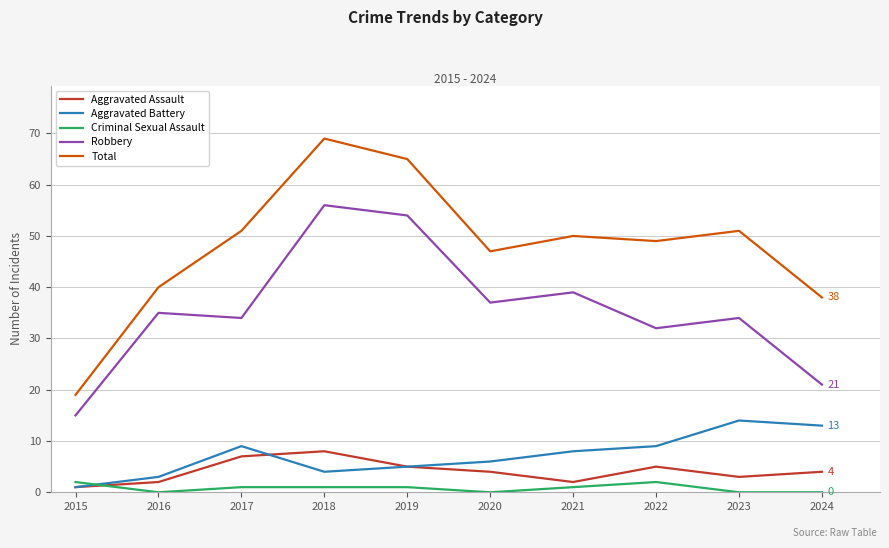

What are all the series names shown in the legend?

Aggravated Assault, Aggravated Battery, Criminal Sexual Assault, Robbery, Total